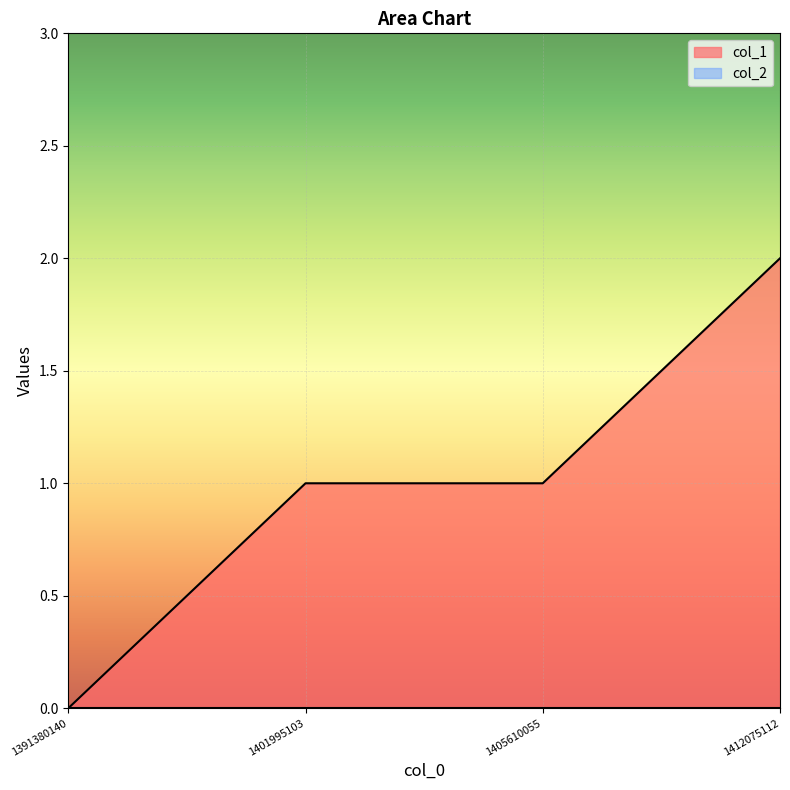

How many lines are shown in the chart?

2